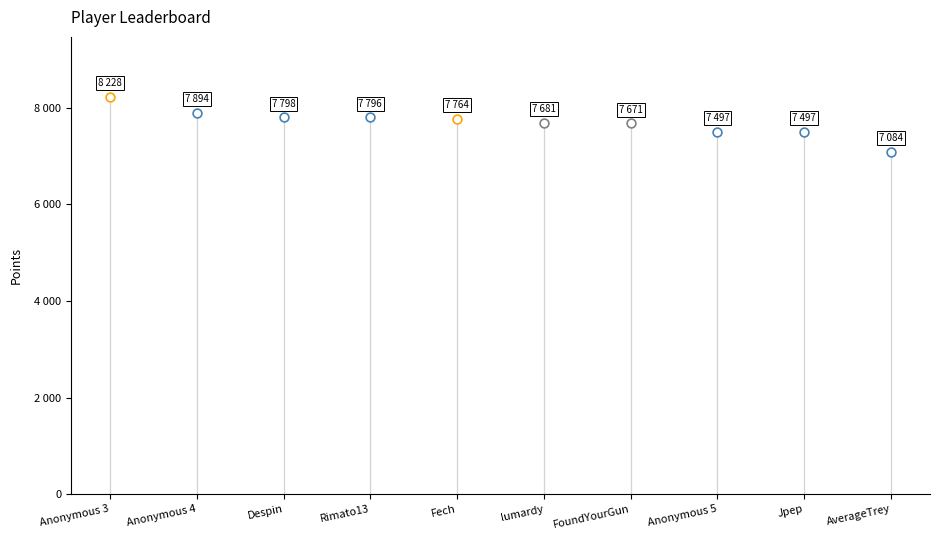

Which series contains the highest Y value?

Points